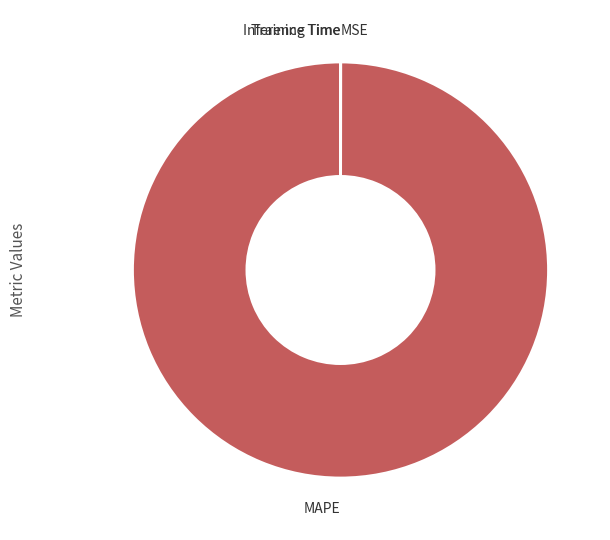

Is it true that MAPE is 100% of the pie?

True